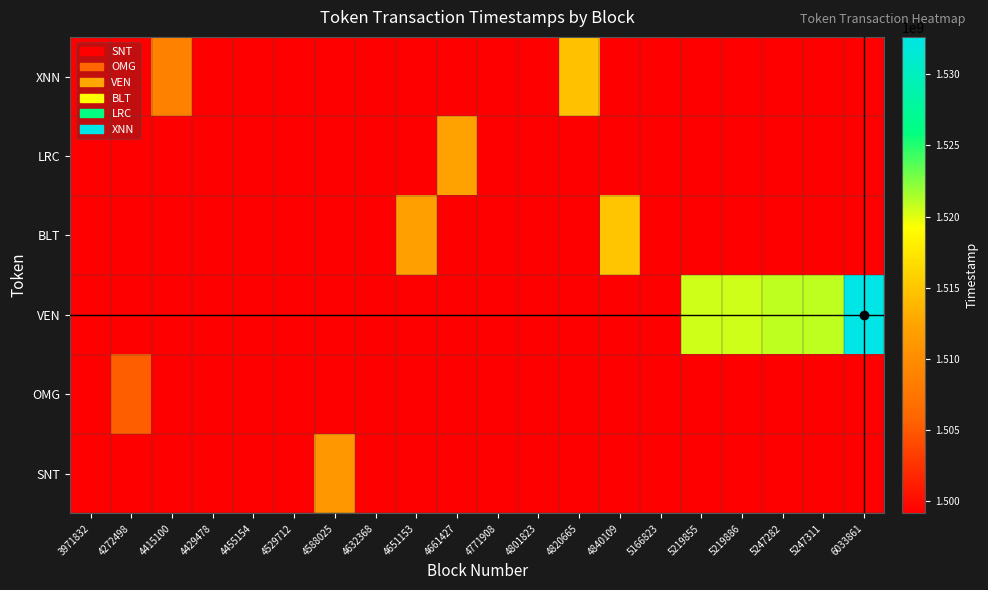

Which category has the lowest value across all series?

3971832